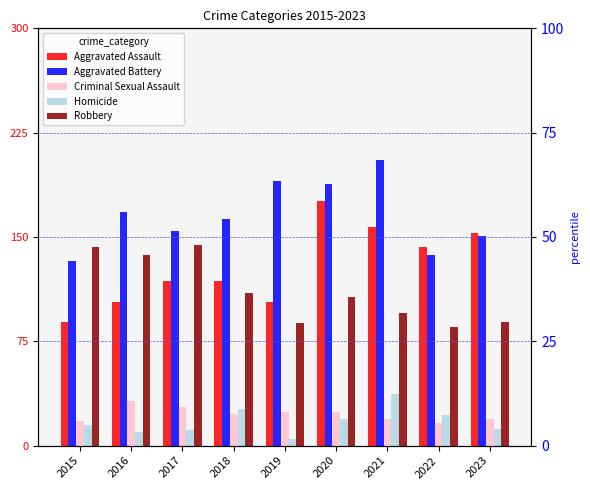

The Homicide series shows 26 at 2018. True or false?

True